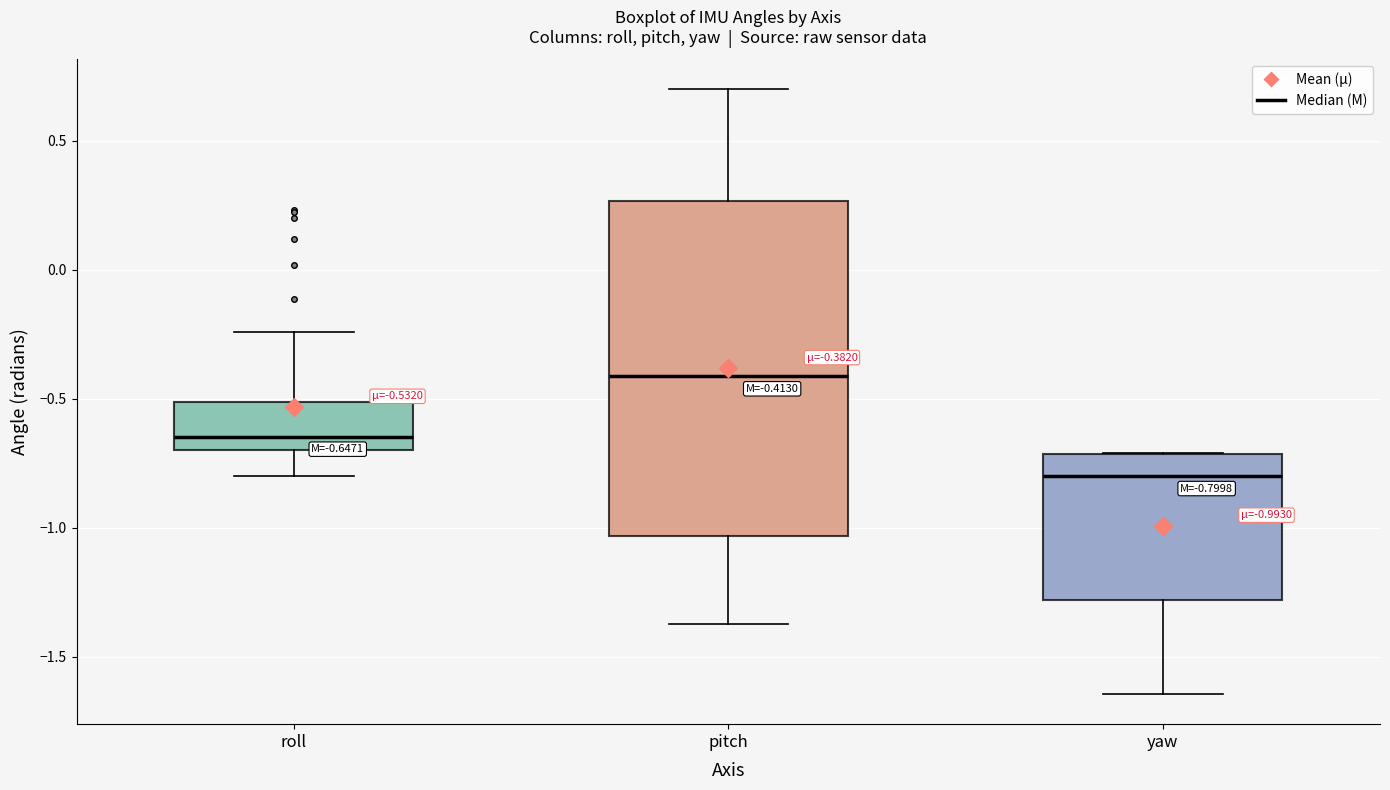

Which box's median line is the lowest?

yaw